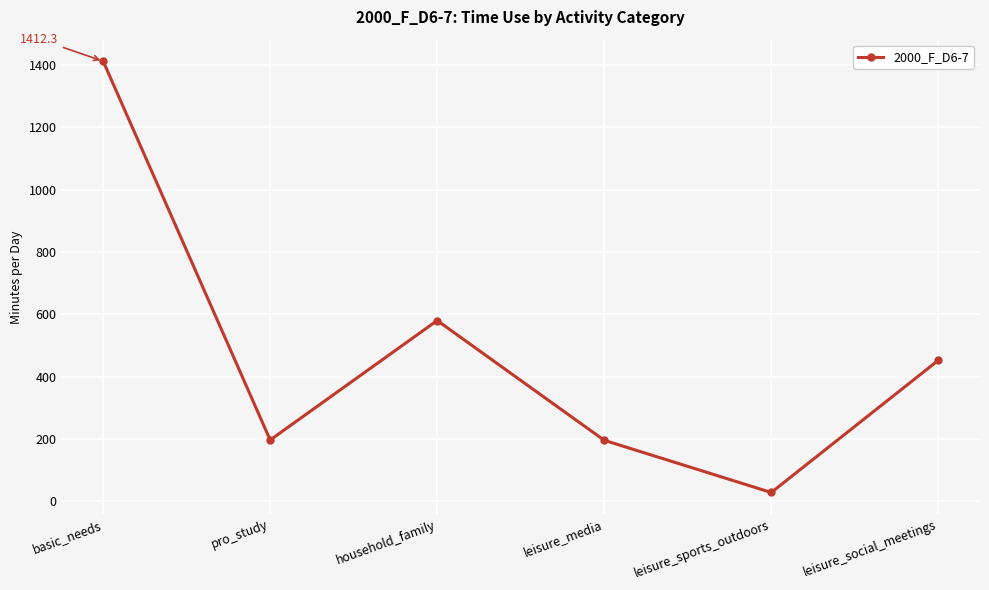

How many categories are shown in the chart?

6